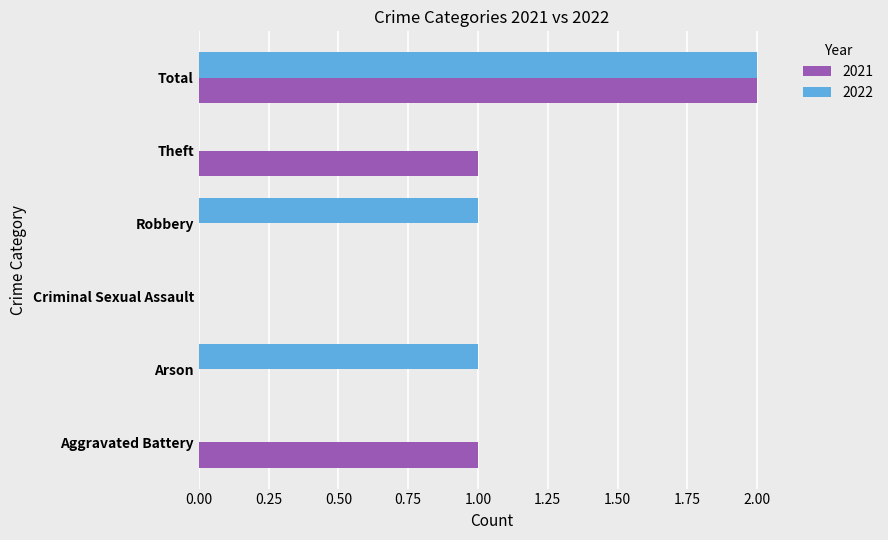

Is it true that 2021 equals 0 at Arson?

True